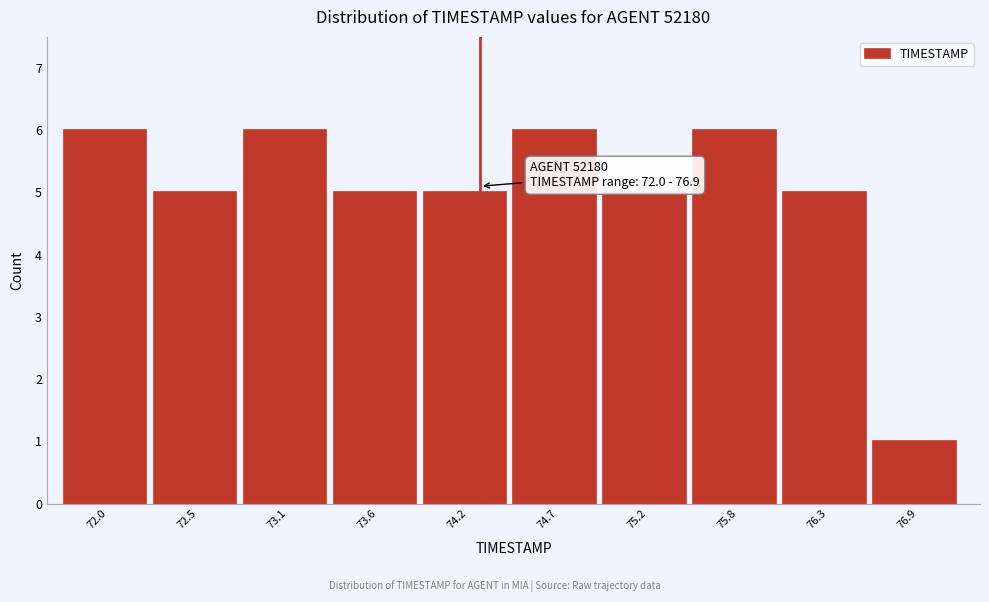

Reading right to left, list all the values displayed in this chart.

1	5	6	5	6	5	5	6	5	6